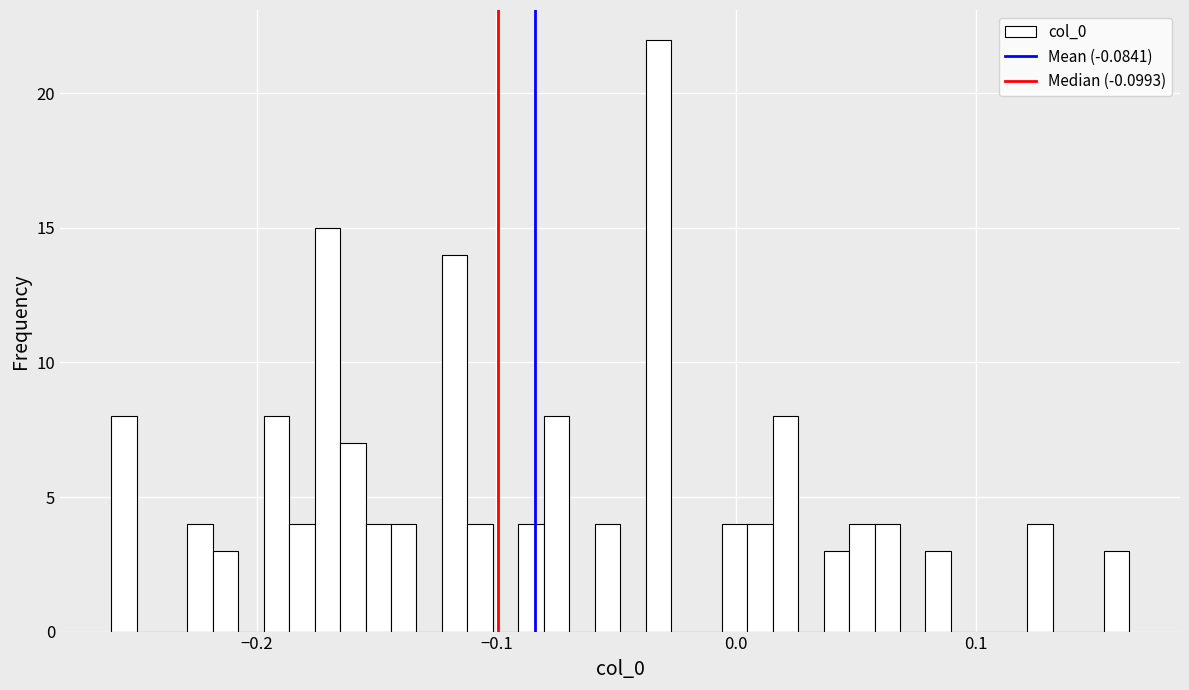

Read against the x-axis, roughly where is the centre of the tallest bar?

-0.03